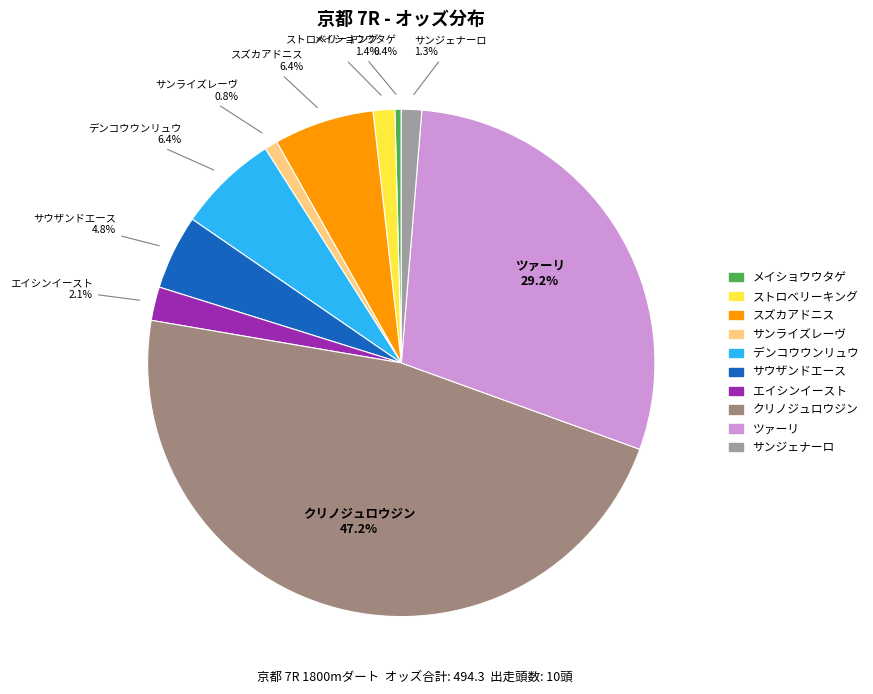

Is there any slice that represents more than half of the pie?

No